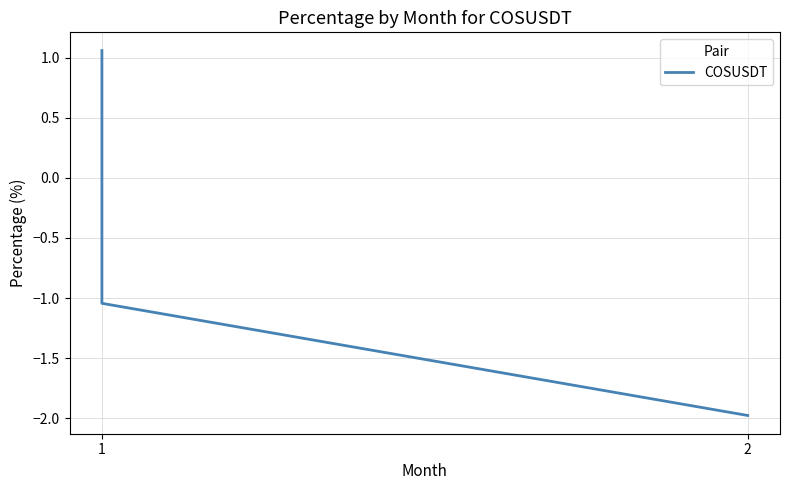

What is the greatest value displayed?

1.1